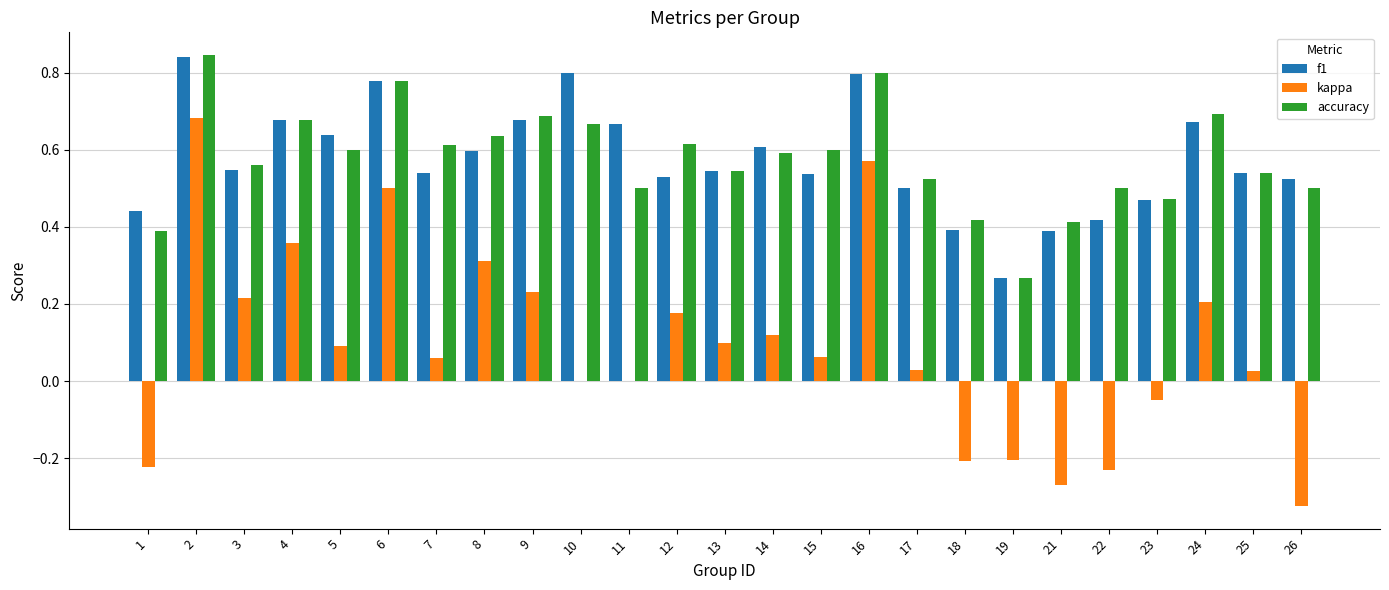

The value of kappa at 9 is 0.4. True or false?

False